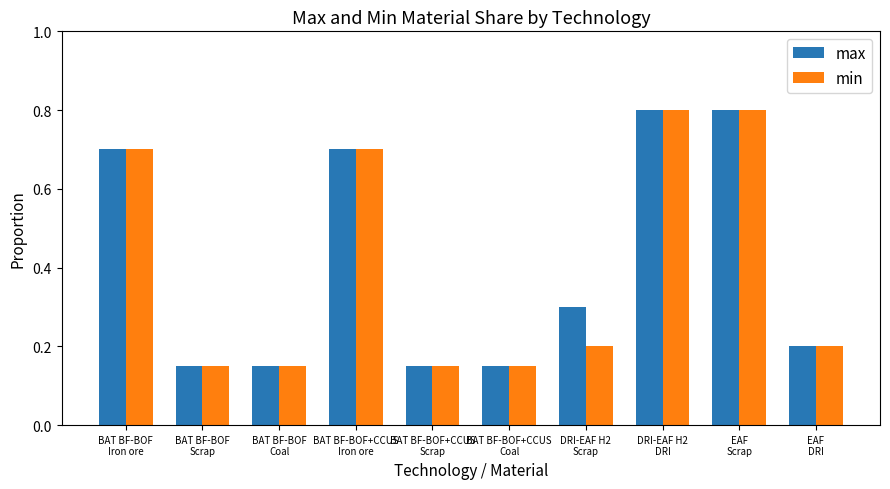

What is the maximum value shown in the chart?

0.8